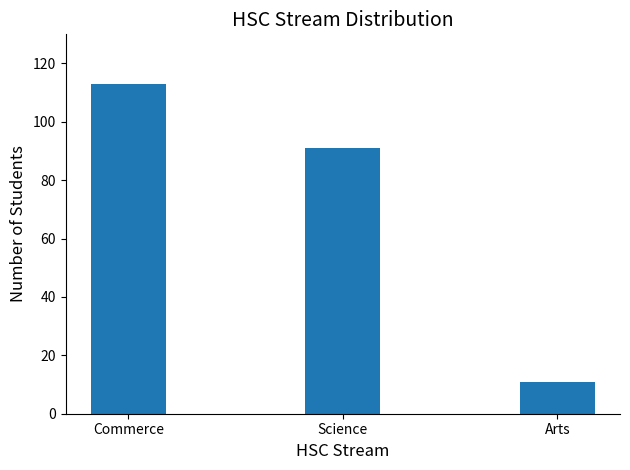

What is the difference between the maximum and minimum values?

102